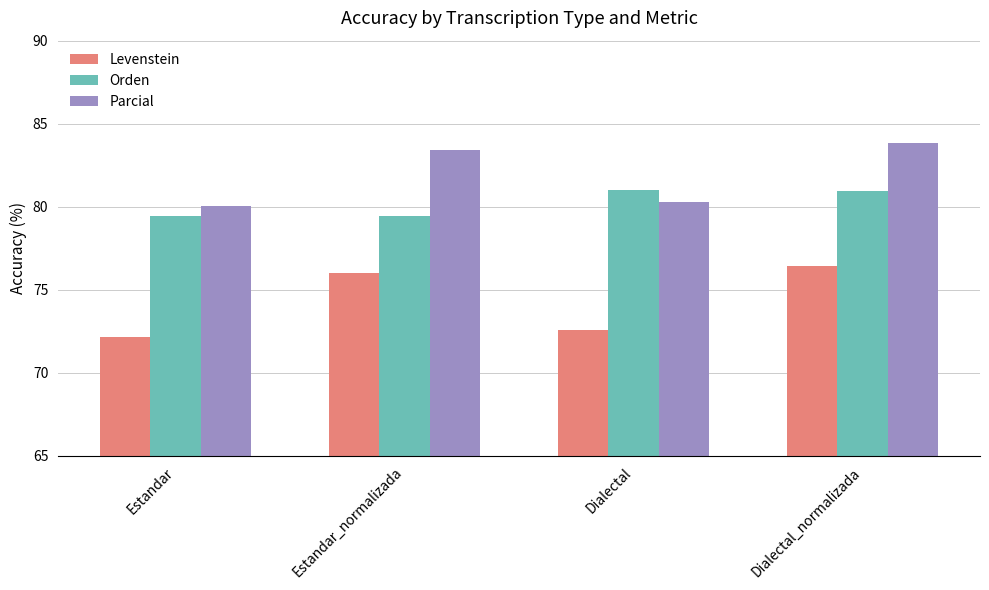

What value does the Levenstein series have at Dialectal_normalizada?

76.4